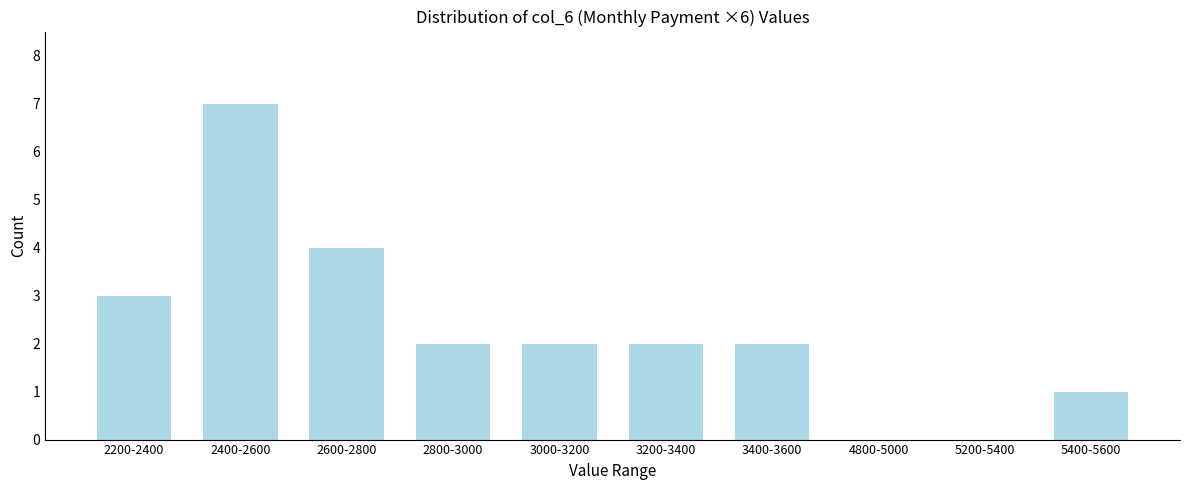

Reading left to right, transcribe all the data shown in this chart.

2200-2400=3	2400-2600=7	2600-2800=4	2800-3000=2	3000-3200=2	3200-3400=2	3400-3600=2	4800-5000=0	5200-5400=0	5400-5600=1